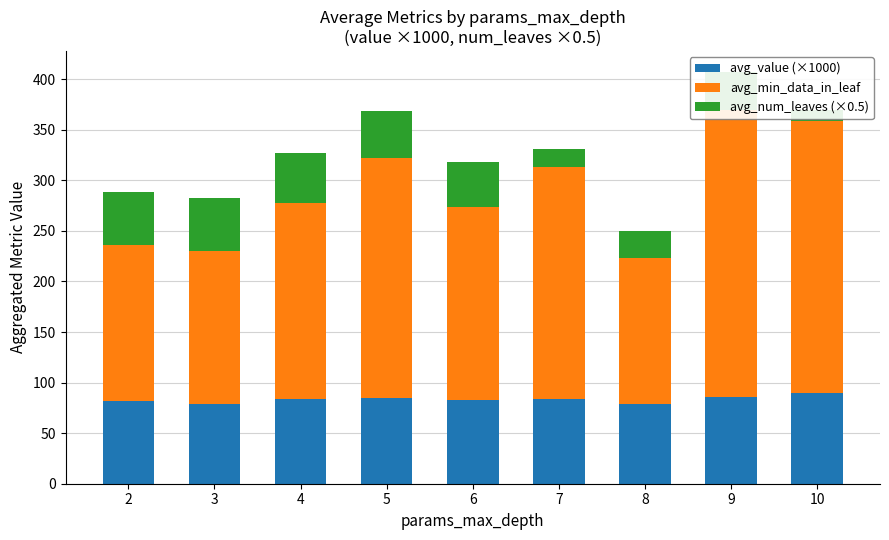

List the labels in order of avg_min_data_in_leaf value, largest first.

9, 10, 5, 7, 4, 6, 2, 3, 8